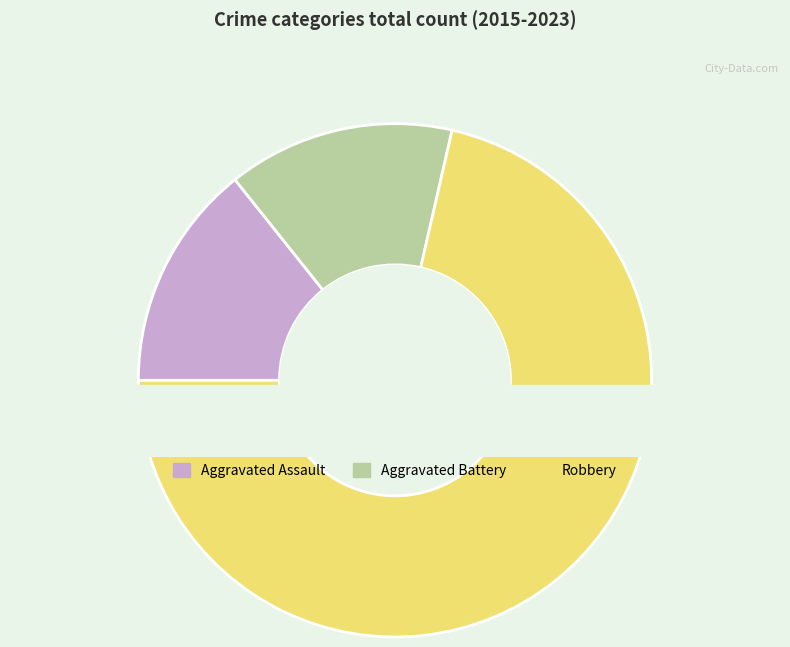

Which has a higher value, Robbery or Aggravated Assault?

Robbery